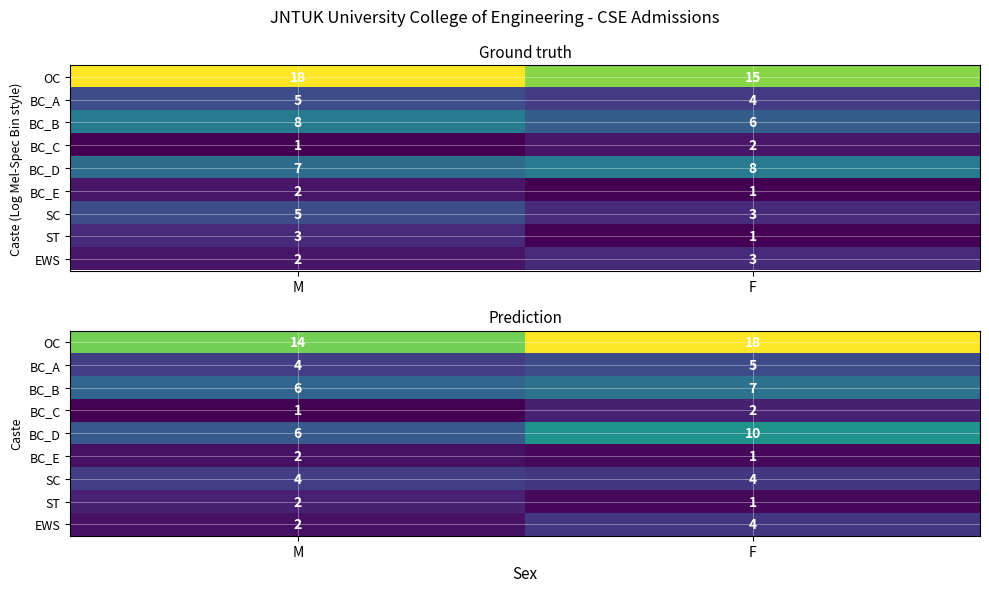

List the series in order of their peak value, lowest first.

BC_E, BC_C, ST, EWS, SC, BC_A, BC_B, BC_D, OC